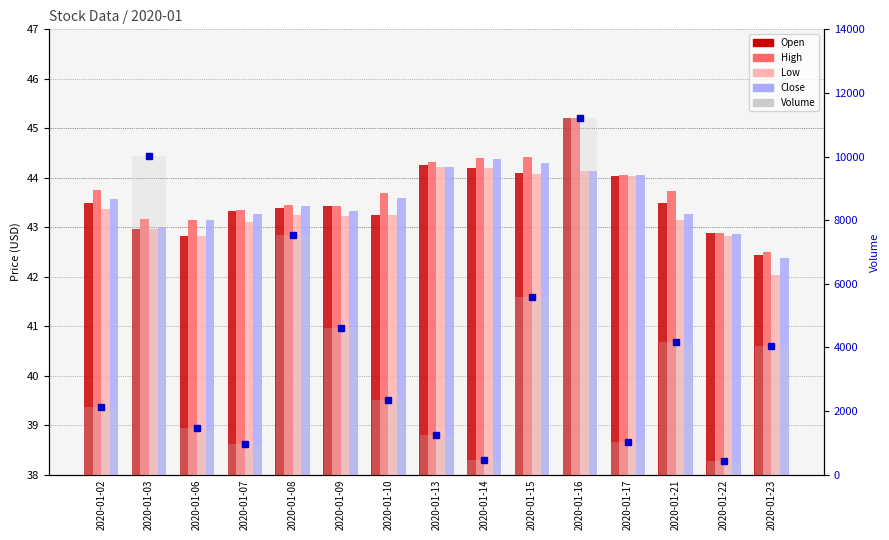

Which series has the widest spread of values?

Volume pts